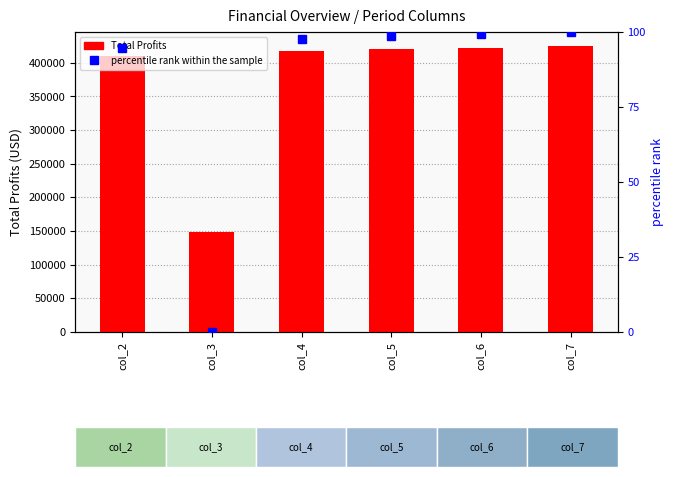

At which label does Total Profits first exceed 420834?

col_5